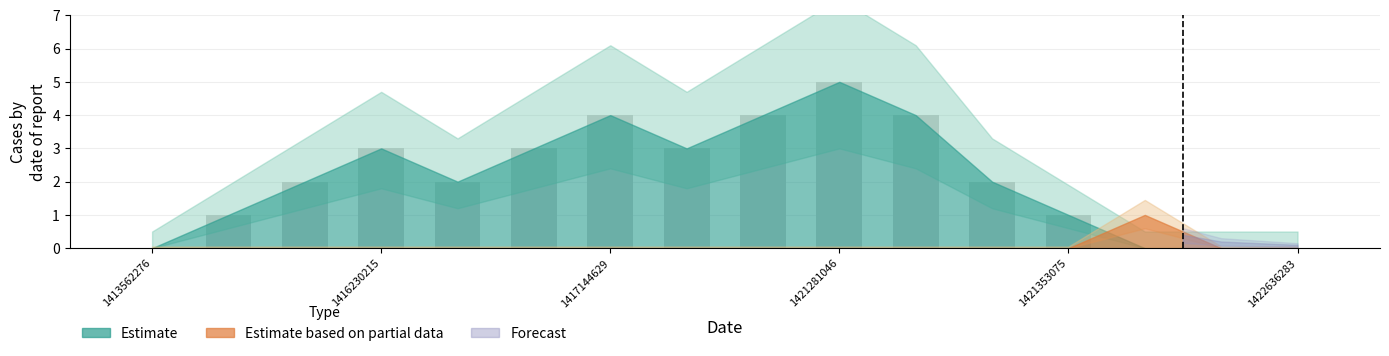

What is the sum of all values?

34